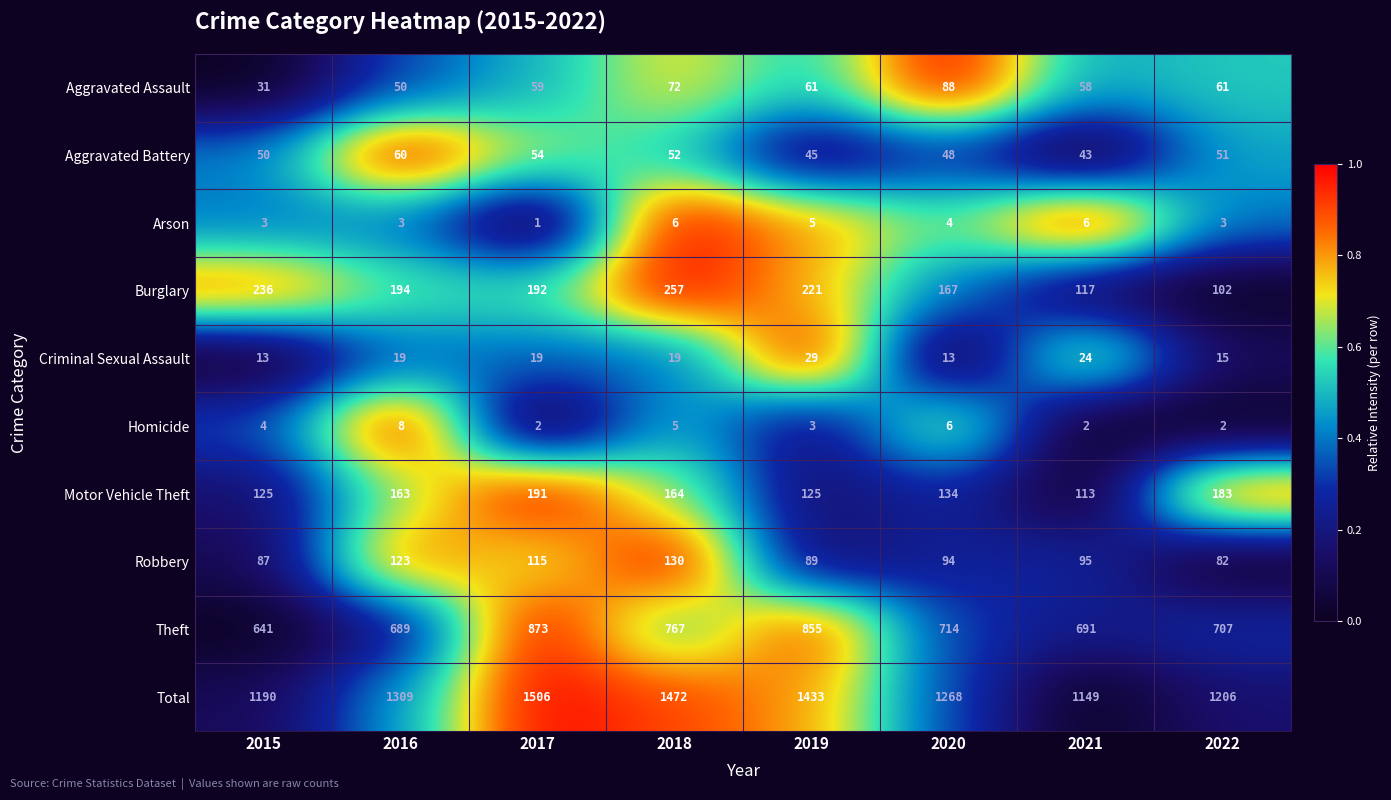

Between 2018 and 2021, which series saw the biggest shift?

Total